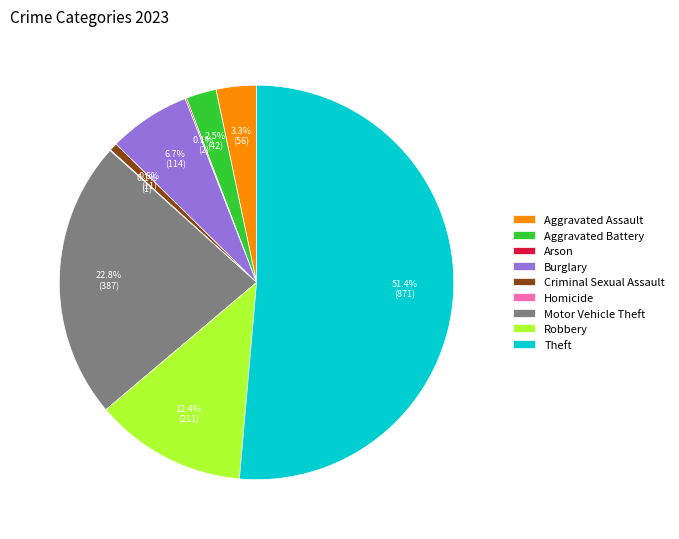

Approximately how many times larger is the value at Aggravated Battery compared to Criminal Sexual Assault?

3.8